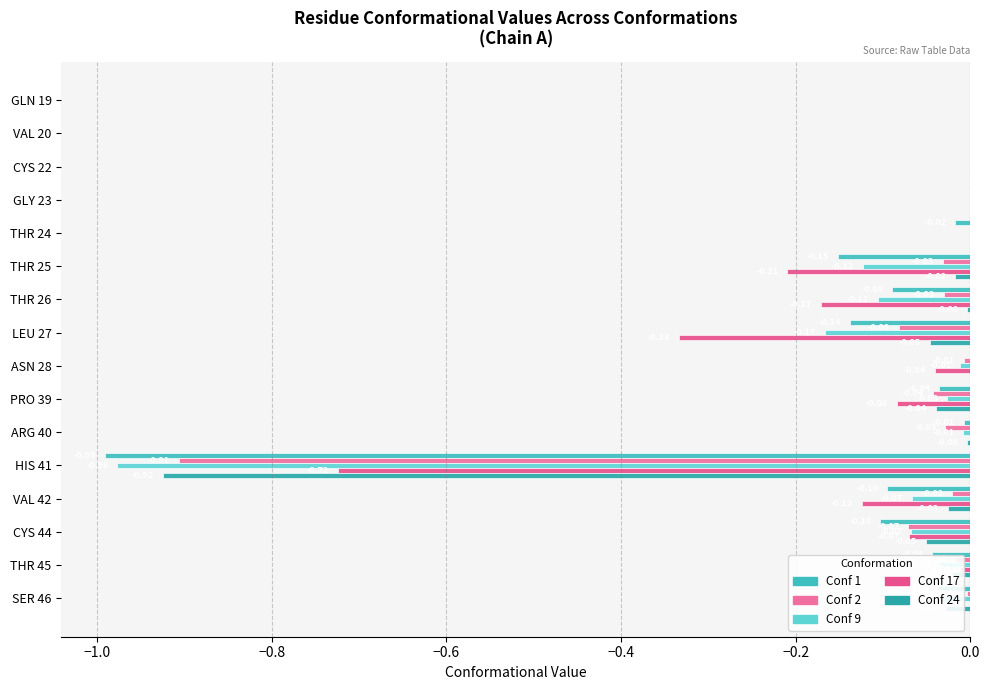

How many series are shown in this chart?

5